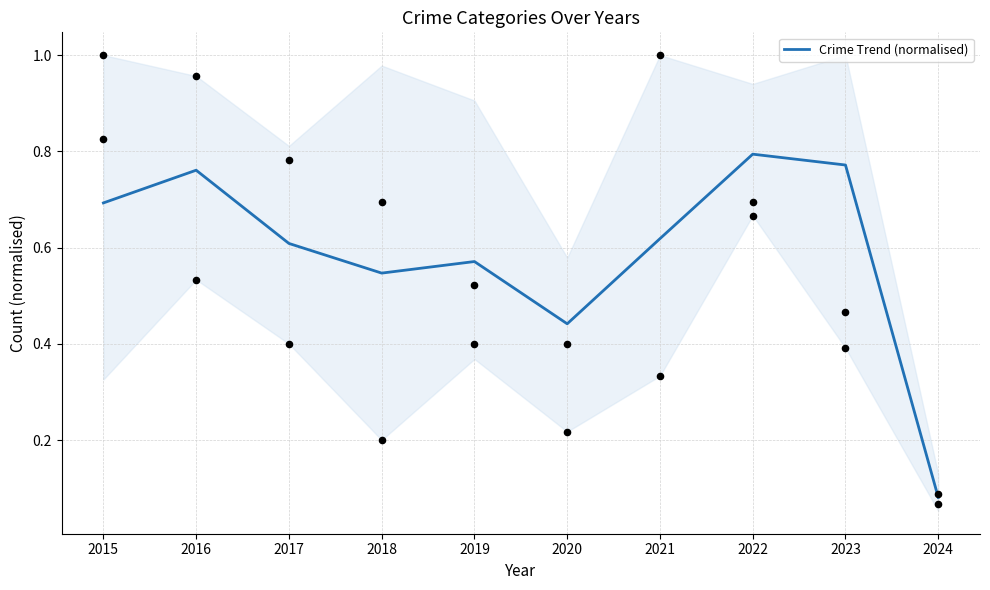

Which has a higher value, 2022 or 2019?

2022